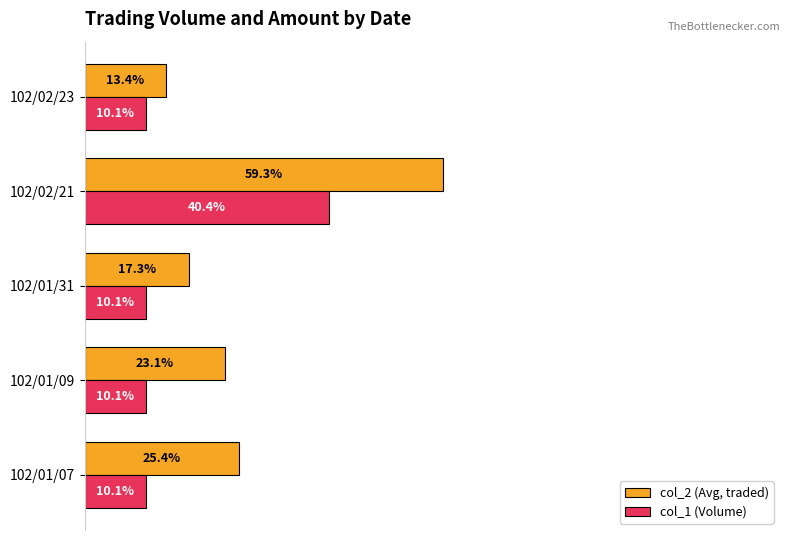

Which category has the highest value in the col_1 (Volume) series?

102/02/21